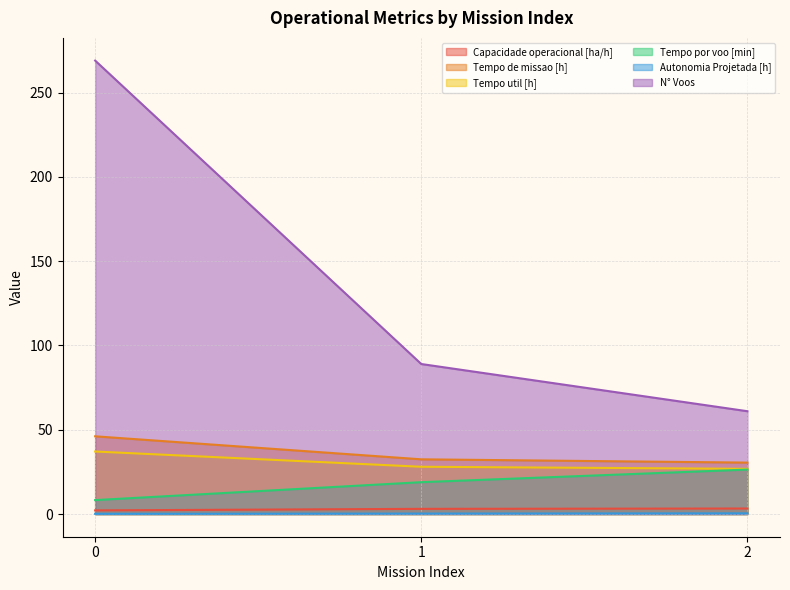

What is the value of the N° Voos point at the 1st from the left?

269.0